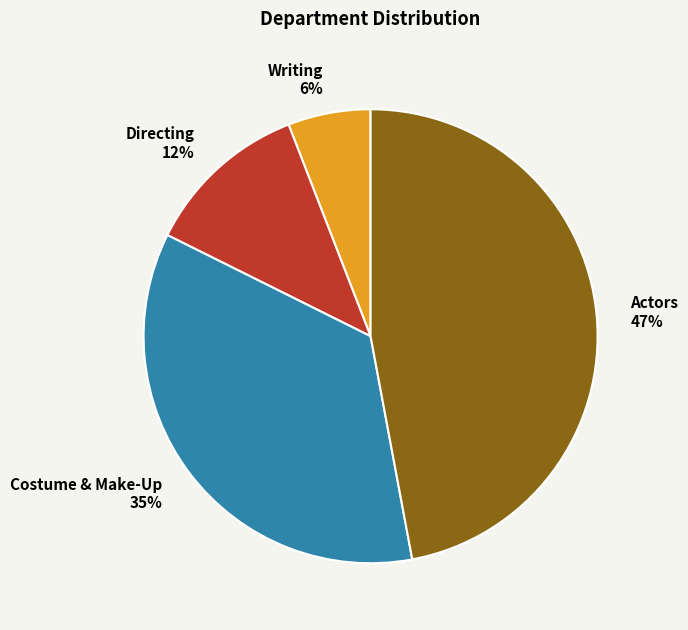

Is Costume & Make-Up the majority of the pie?

No